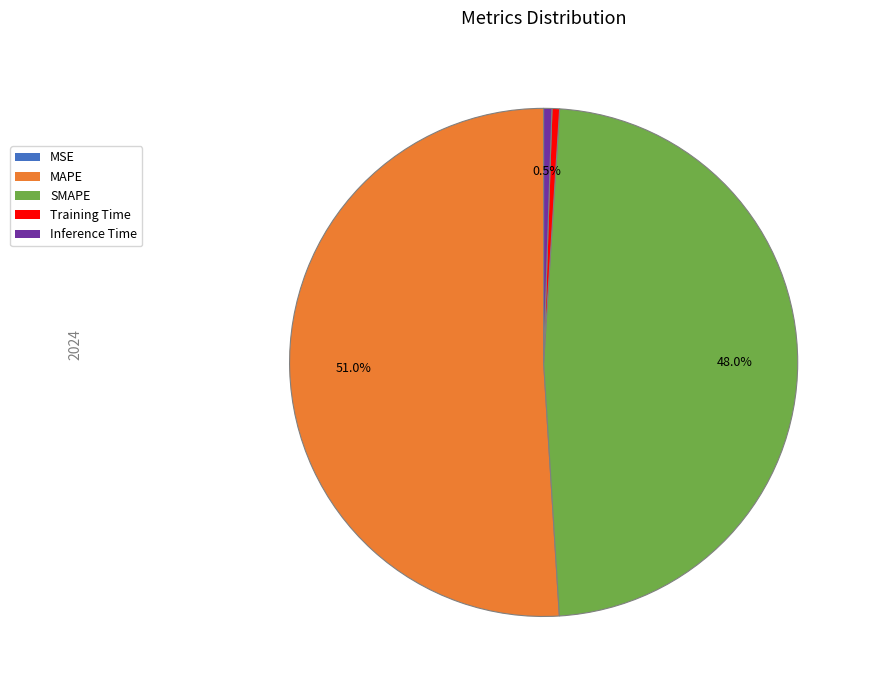

What portion of the pie excludes SMAPE?

52.0%